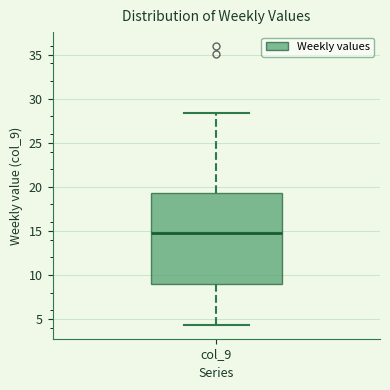

Transcribe this box plot: give where the median line is, the range the box spans, and where the two whiskers end, as read against the y-axis. The values are not printed on the chart, so give them approximately, as read against the axis.

median 15.0, box 9.0 to 19.0, whiskers 4.5 to 28.5